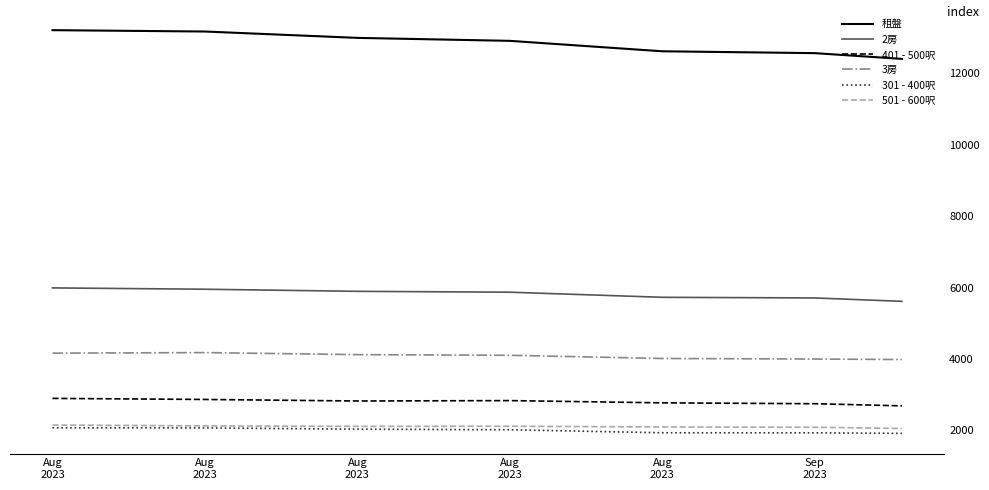

How many categories are shown in the chart?

7